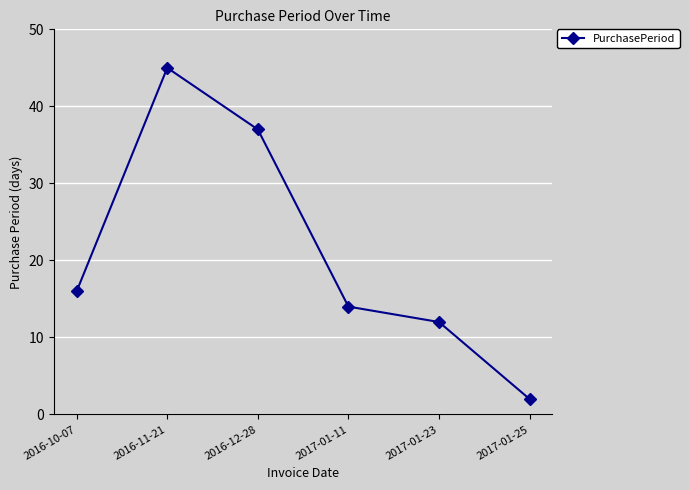

Where is the first local maximum?

2016-11-21